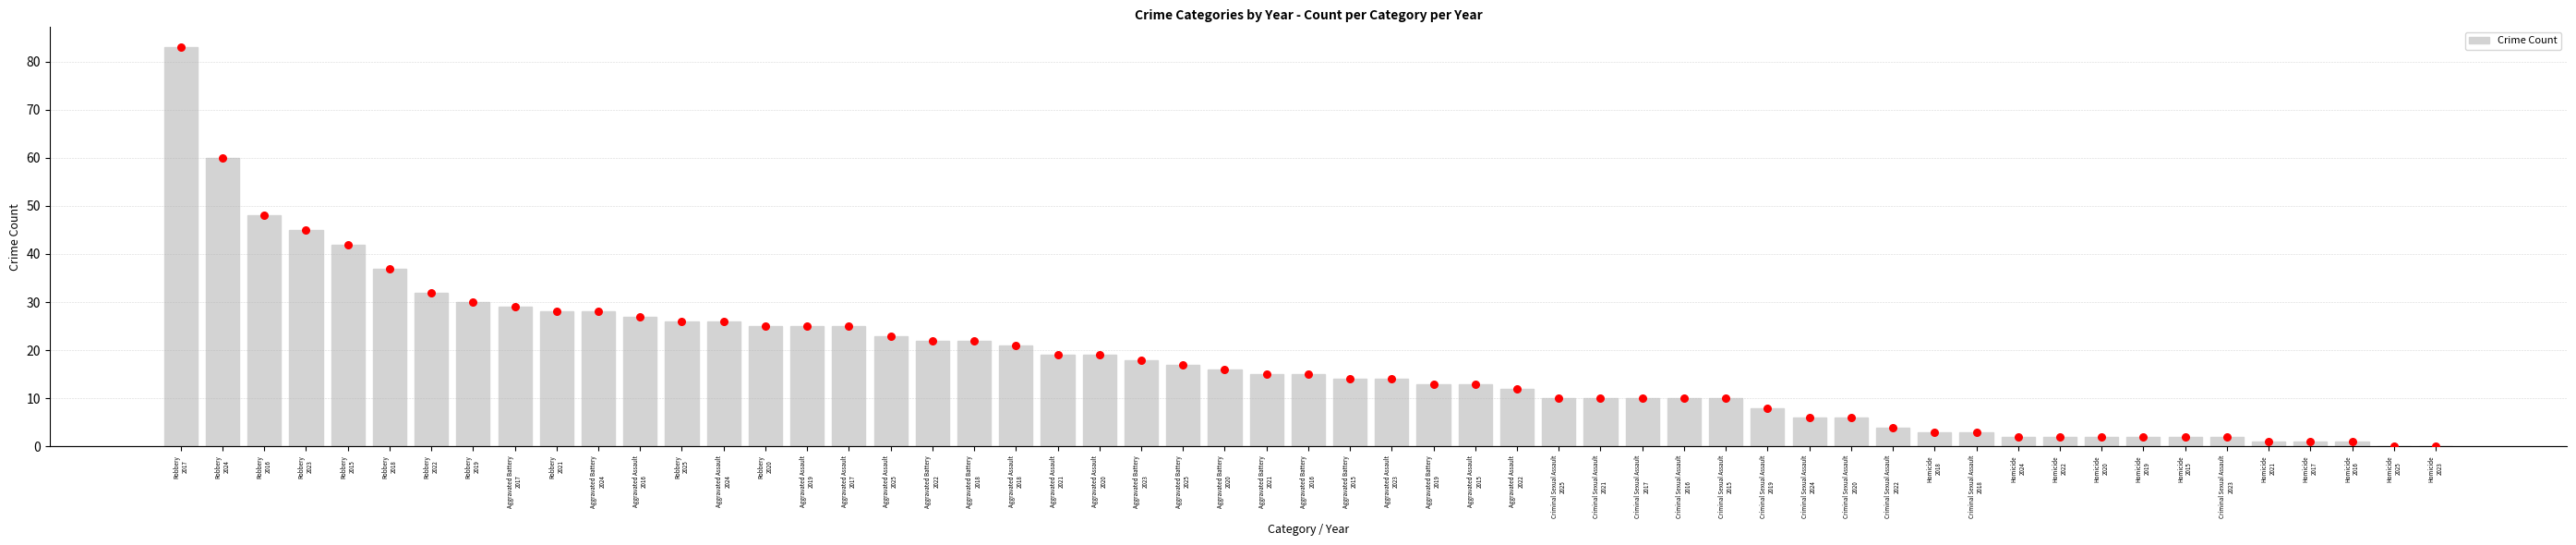

At which category is the sum across all series the highest?

2017